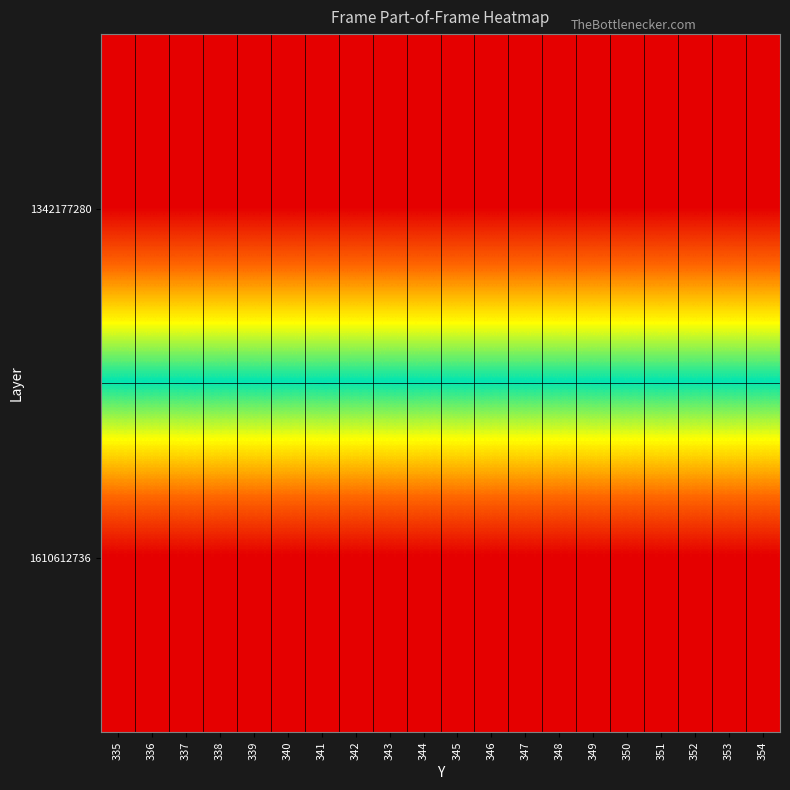

What is the spread (max minus min) of values at 354?

1.0